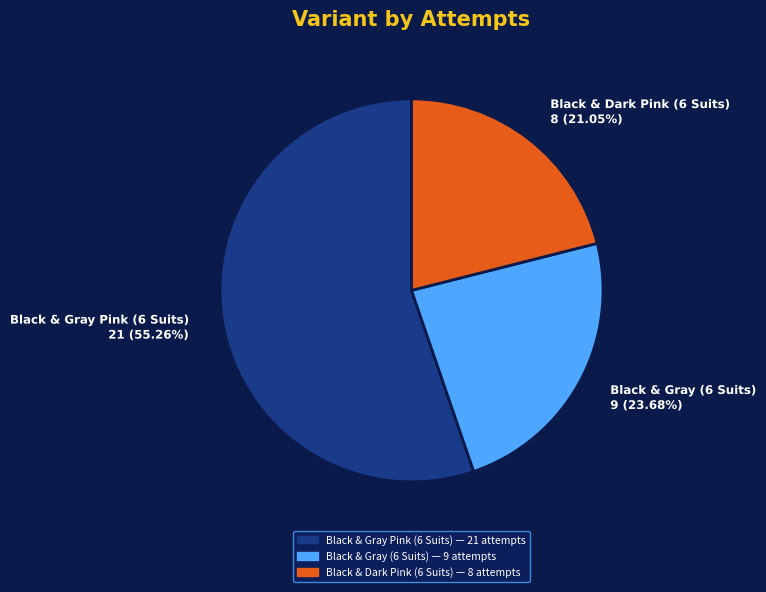

Is there a majority slice in this chart?

Yes